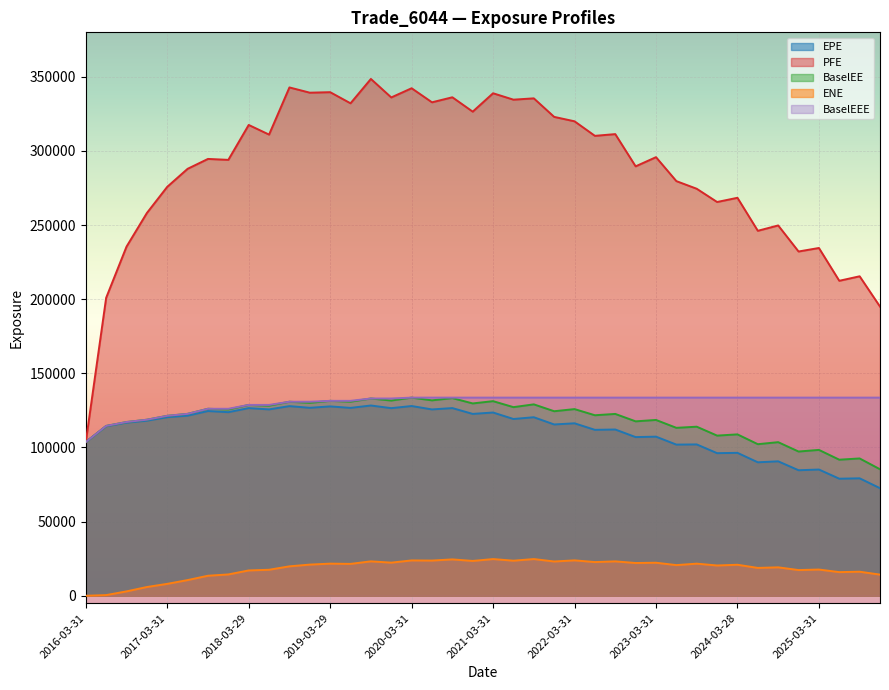

How many data points does each series have?

40